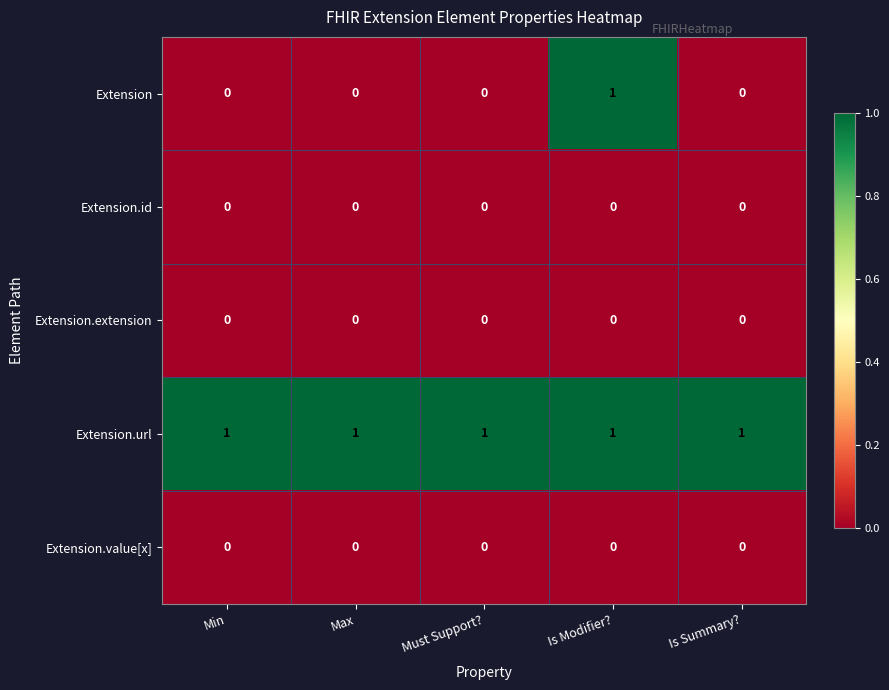

The value of Extension.url at Min is 0. True or false?

False